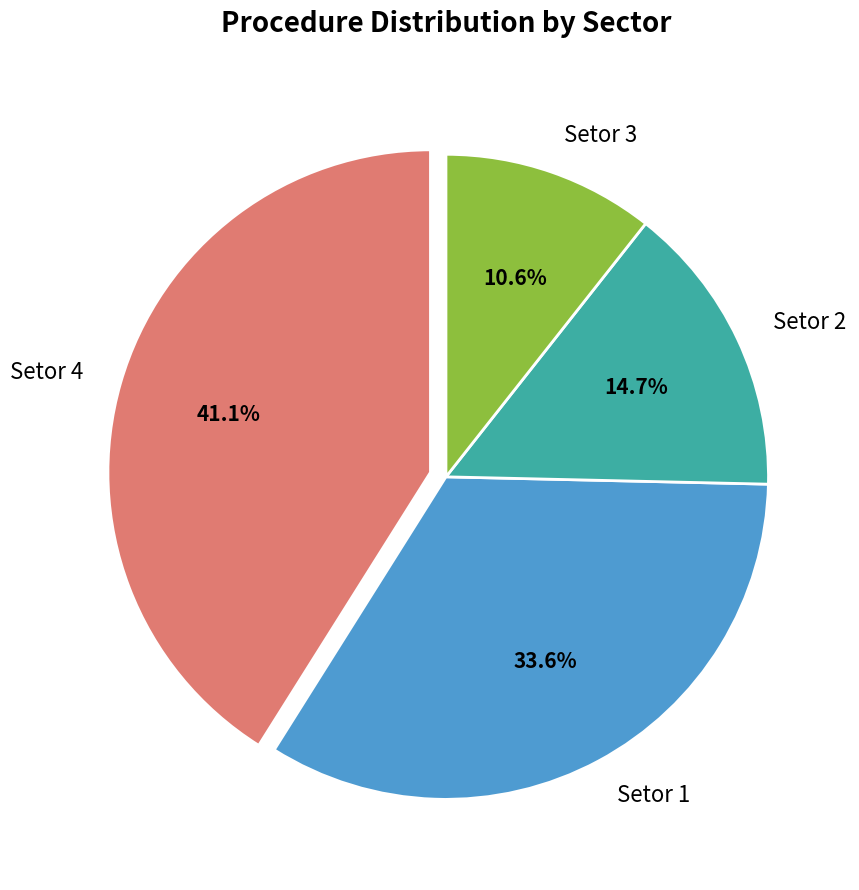

How many segments does this pie chart have?

4